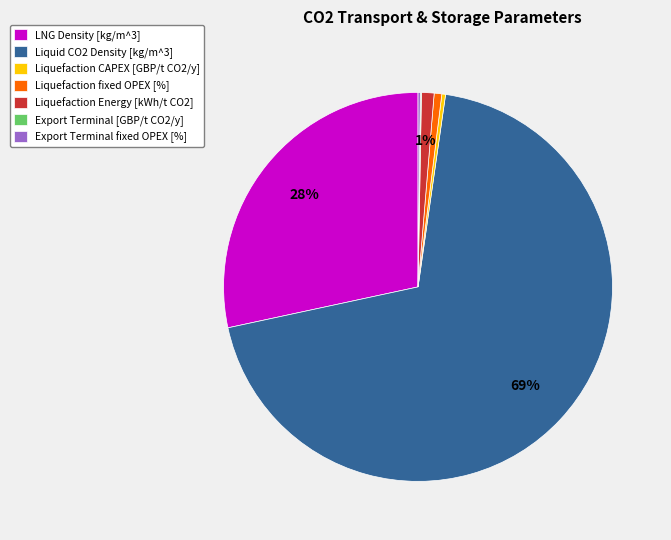

Which category accounts for the majority?

Liquid CO2 Density [kg/m^3]